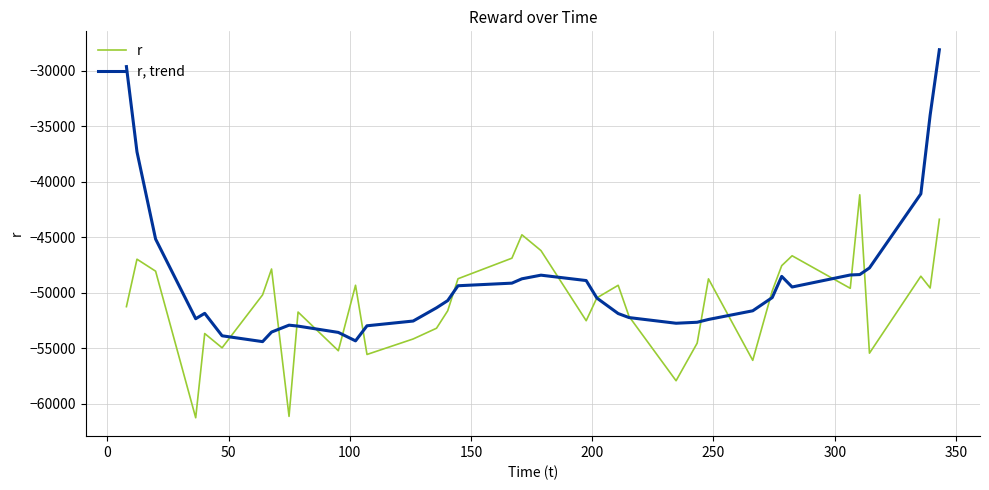

What is the smallest value displayed?

-61250.0